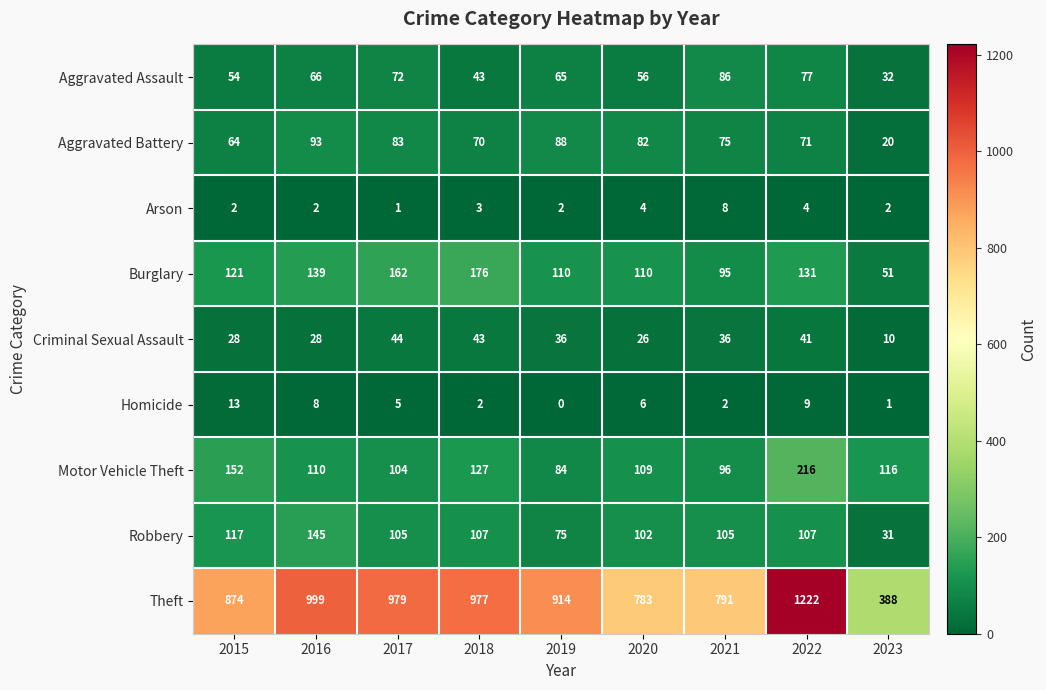

What is the maximum value shown in the chart?

1222